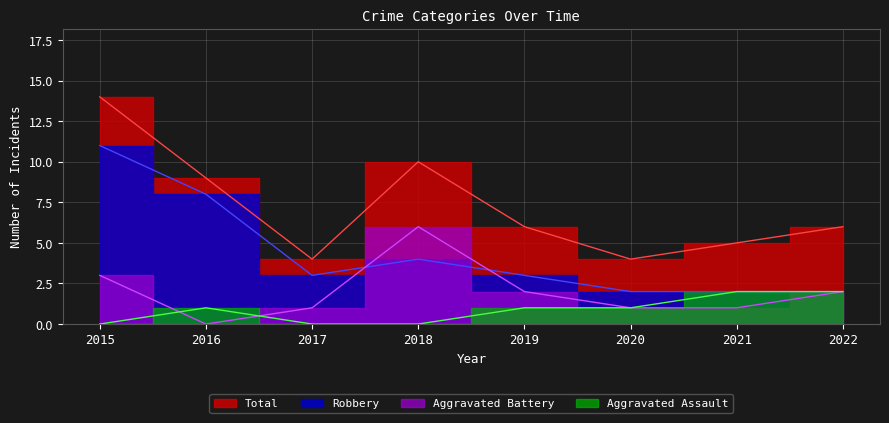

The value of Aggravated Battery at 2019 is 2. True or false?

True